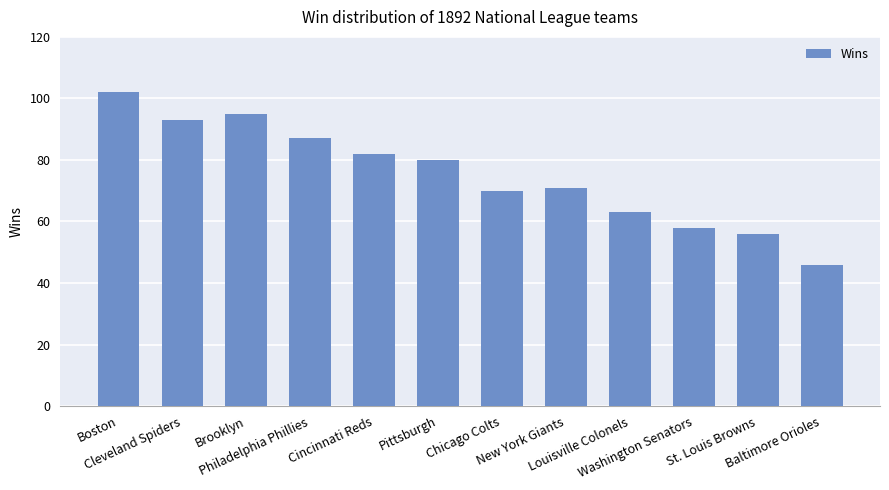

At which category does the chart reach its peak across all series?

Boston